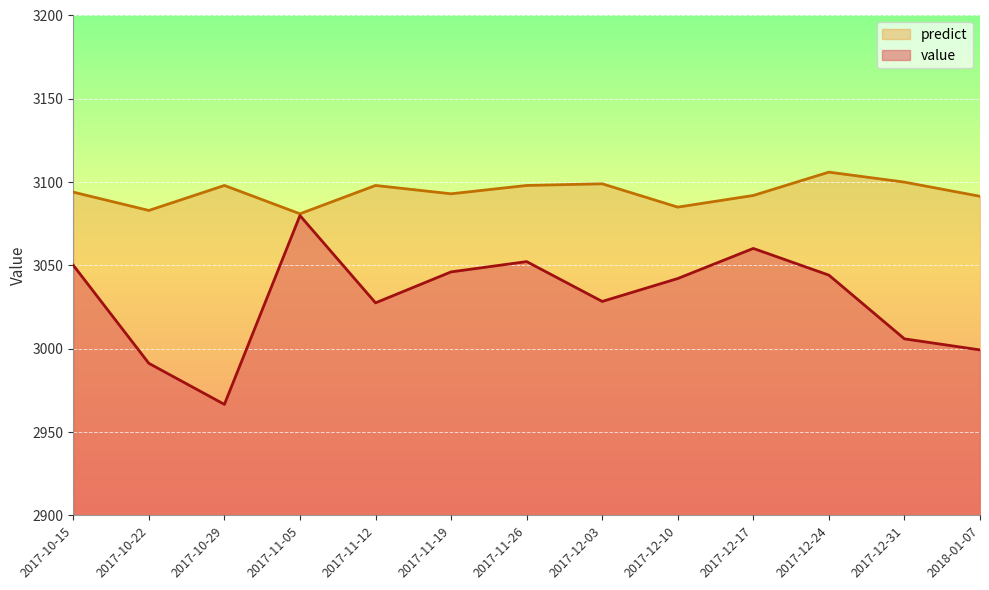

What is the difference between the second highest and minimum values in the value series?

93.6